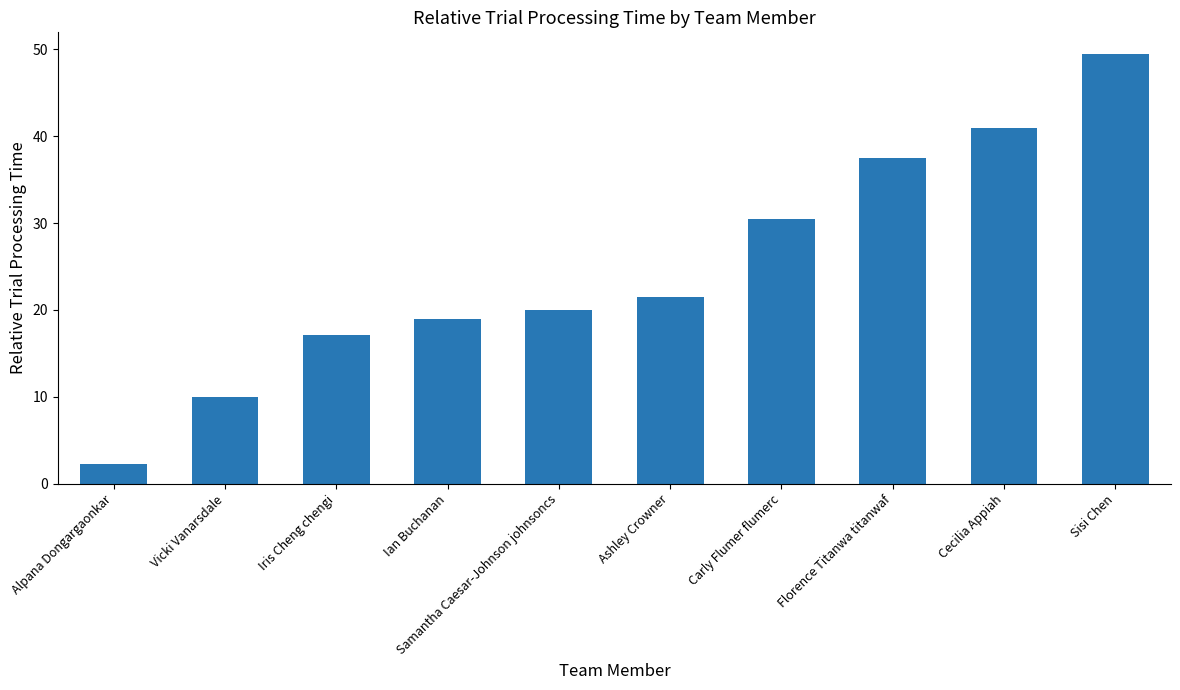

What is the difference between the values at Samantha Caesar-Johnson johnsoncs and Carly Flumer flumerc?

10.5